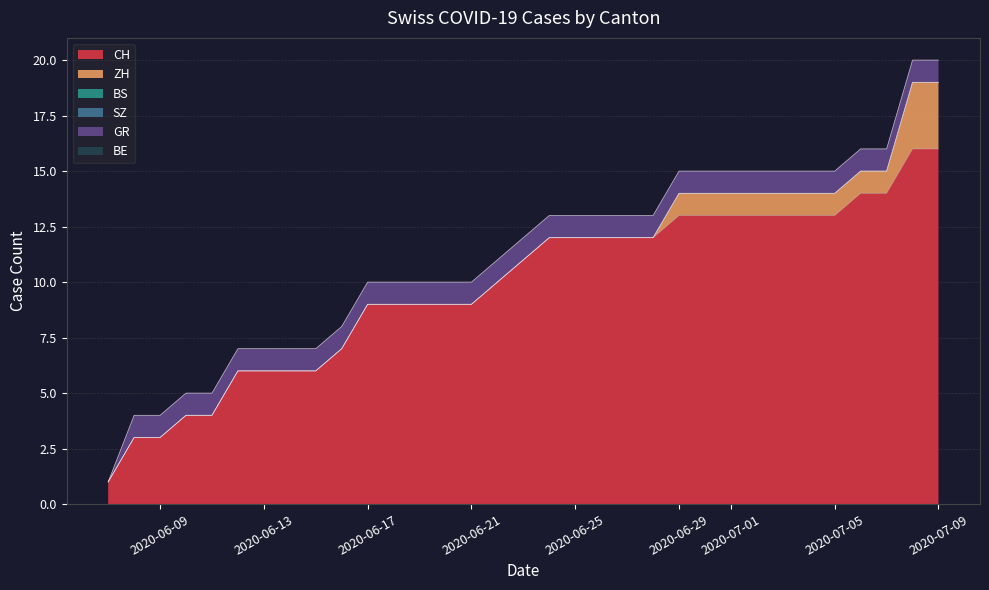

Reading left to right, extract all data points from this chart.

CH: 0=1	1=3	2=3	3=4	4=4	5=6	6=6	7=6	8=6	9=7	10=9	11=9	12=9	13=9	14=9	15=10	16=11	17=12	18=12	19=12	20=12	21=12	22=13	23=13	24=13	25=13	26=13	27=13	28=13	29=14	30=14	31=16	32=16
ZH: 0=0	1=0	2=0	3=0	4=0	5=0	6=0	7=0	8=0	9=0	10=0	11=0	12=0	13=0	14=0	15=0	16=0	17=0	18=0	19=0	20=0	21=0	22=1	23=1	24=1	25=1	26=1	27=1	28=1	29=1	30=1	31=3	32=3
BS: 0=0	1=0	2=0	3=0	4=0	5=0	6=0	7=0	8=0	9=0	10=0	11=0	12=0	13=0	14=0	15=0	16=0	17=0	18=0	19=0	20=0	21=0	22=0	23=0	24=0	25=0	26=0	27=0	28=0	29=0	30=0	31=0	32=0
SZ: 0=0	1=0	2=0	3=0	4=0	5=0	6=0	7=0	8=0	9=0	10=0	11=0	12=0	13=0	14=0	15=0	16=0	17=0	18=0	19=0	20=0	21=0	22=0	23=0	24=0	25=0	26=0	27=0	28=0	29=0	30=0	31=0	32=0
GR: 0=0	1=1	2=1	3=1	4=1	5=1	6=1	7=1	8=1	9=1	10=1	11=1	12=1	13=1	14=1	15=1	16=1	17=1	18=1	19=1	20=1	21=1	22=1	23=1	24=1	25=1	26=1	27=1	28=1	29=1	30=1	31=1	32=1
BE: 0=0	1=0	2=0	3=0	4=0	5=0	6=0	7=0	8=0	9=0	10=0	11=0	12=0	13=0	14=0	15=0	16=0	17=0	18=0	19=0	20=0	21=0	22=0	23=0	24=0	25=0	26=0	27=0	28=0	29=0	30=0	31=0	32=0